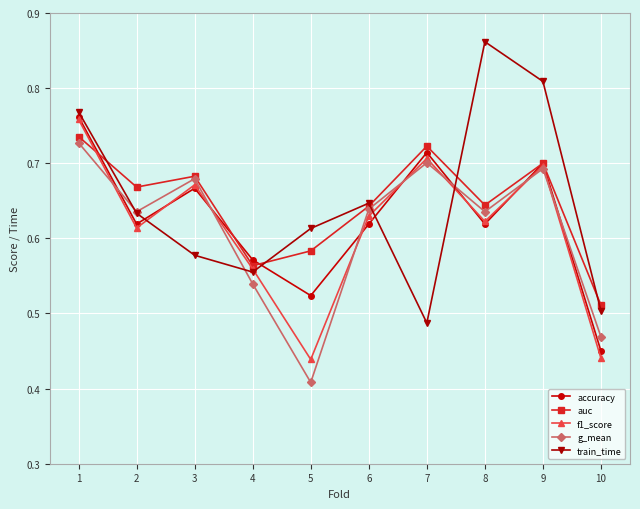

Does the chart have visible grid lines?

Yes